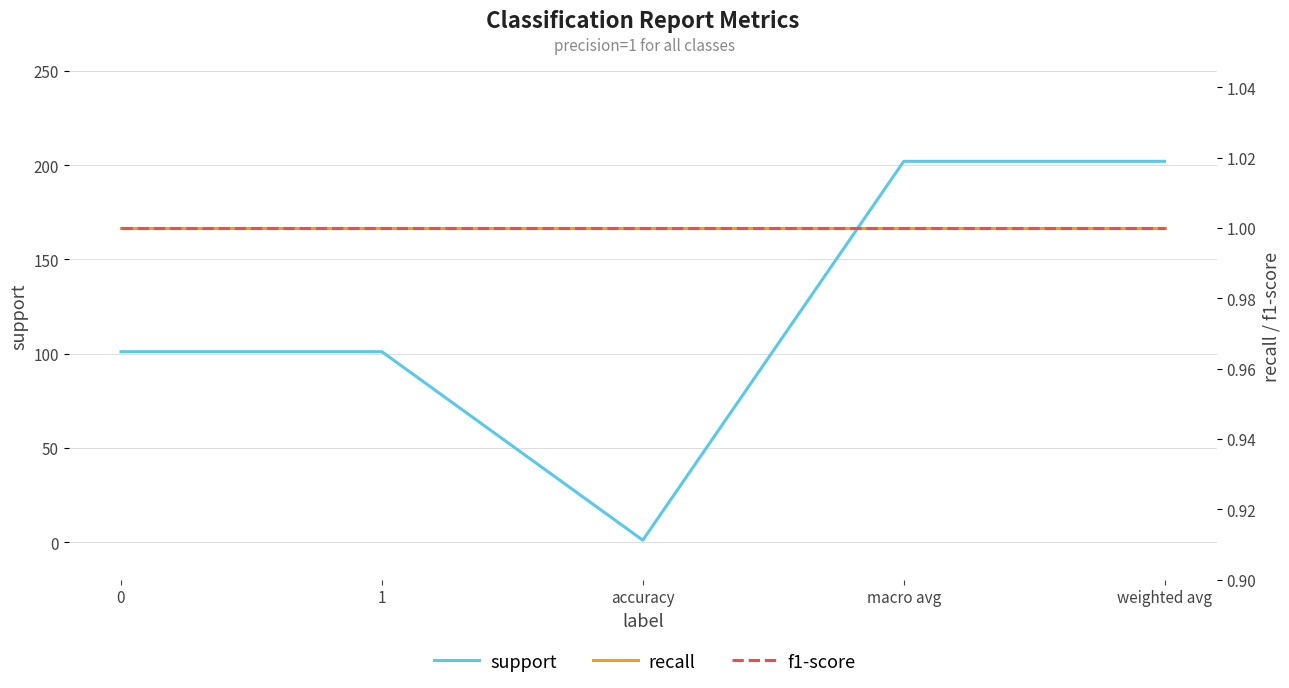

What is the value of the f1-score point at the 4th from the left?

1